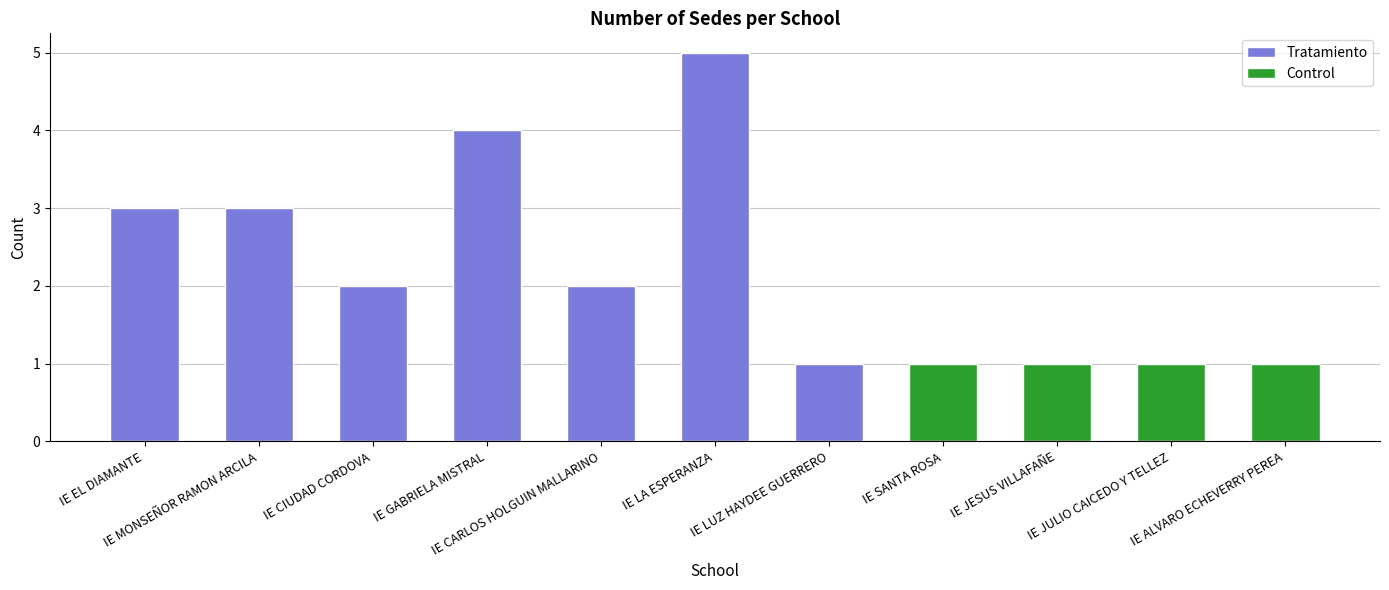

Reading left to right, list all the values displayed in this chart.

3	3	2	4	2	5	1	1	1	1	1